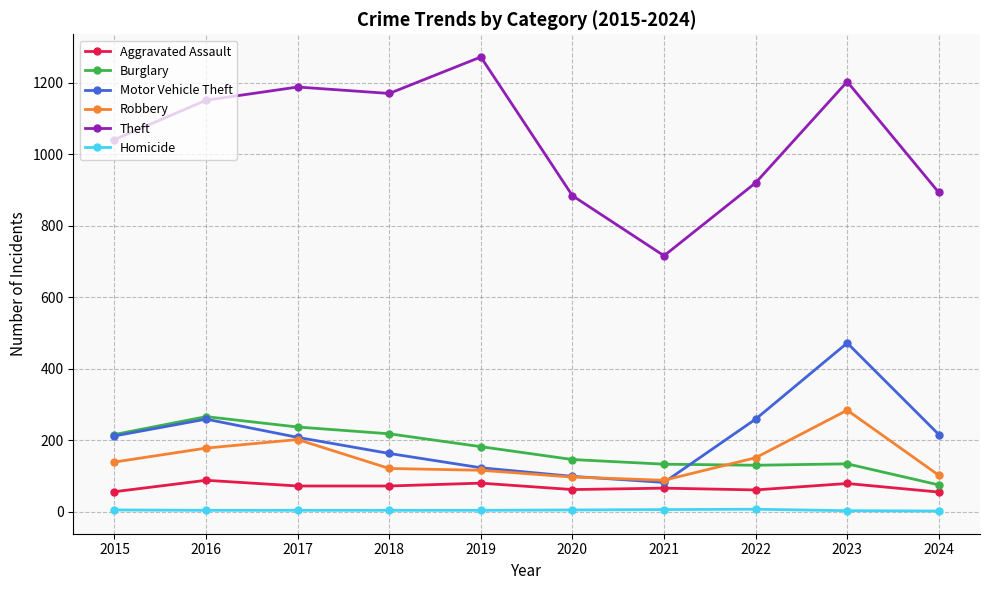

Does the chart display data point markers on the line(s)?

Yes